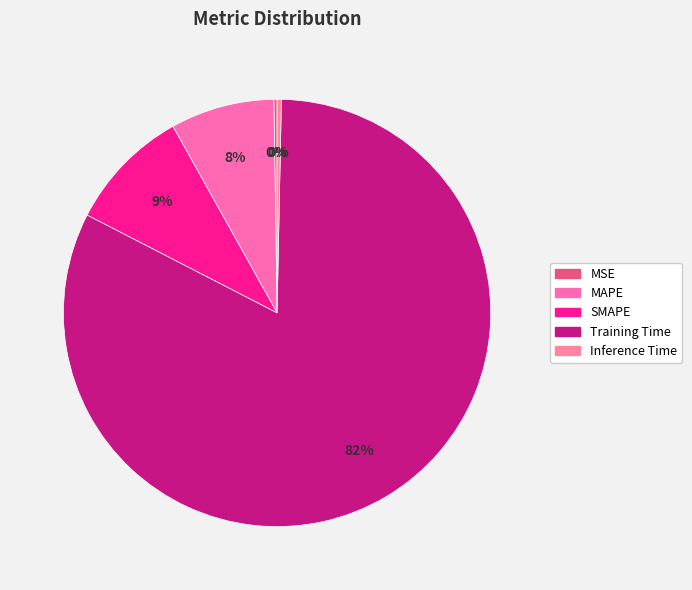

Is it true that Inference Time is 13% of the pie?

False